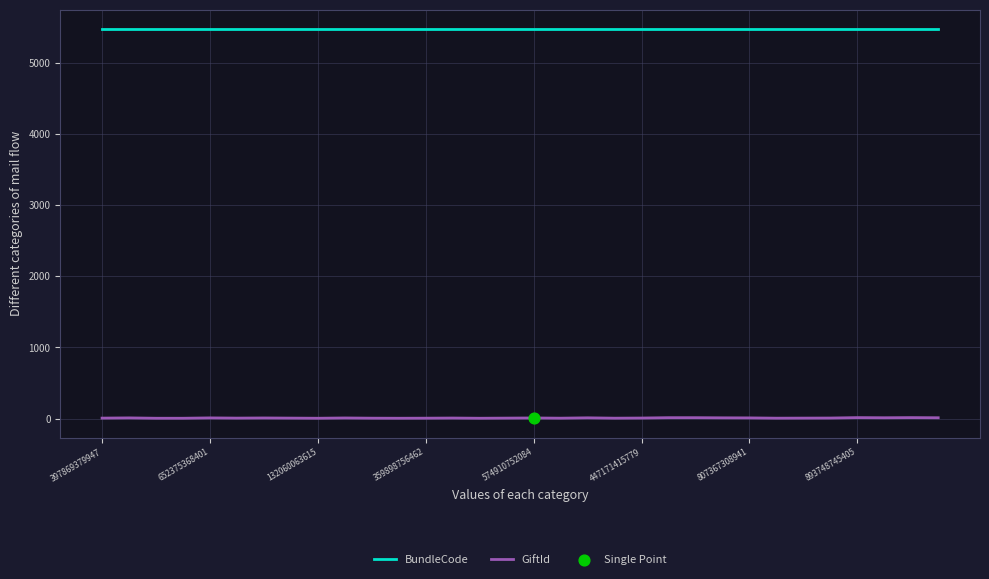

Which series has the largest total across all categories?

BundleCode